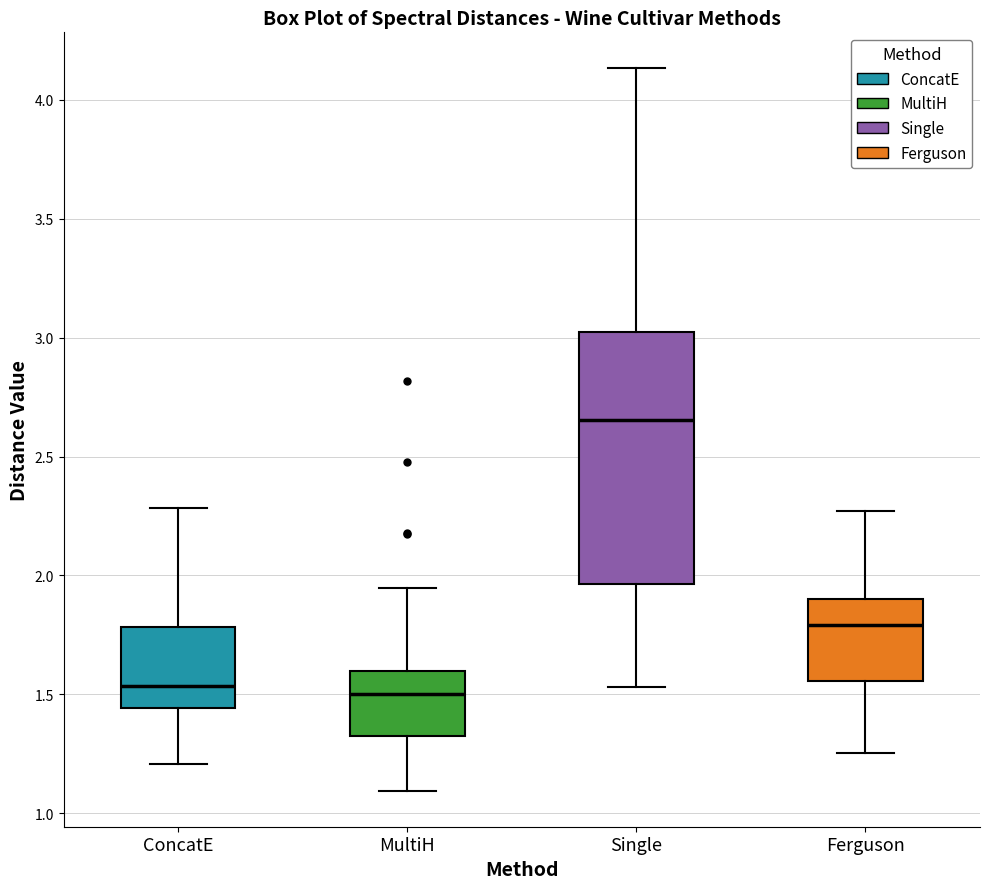

Reading left to right, transcribe this box plot: for each box, give where its median line is, the range the box spans, and where its two whiskers end, as read against the y-axis. The values are not printed on the chart, so give them approximately, as read against the axis.

ConcatE: median 1.55, box 1.45 to 1.80, whiskers 1.20 to 2.30
MultiH: median 1.50, box 1.35 to 1.60, whiskers 1.10 to 1.95
Single: median 2.65, box 1.95 to 3.00, whiskers 1.55 to 4.15
Ferguson: median 1.80, box 1.55 to 1.90, whiskers 1.25 to 2.25